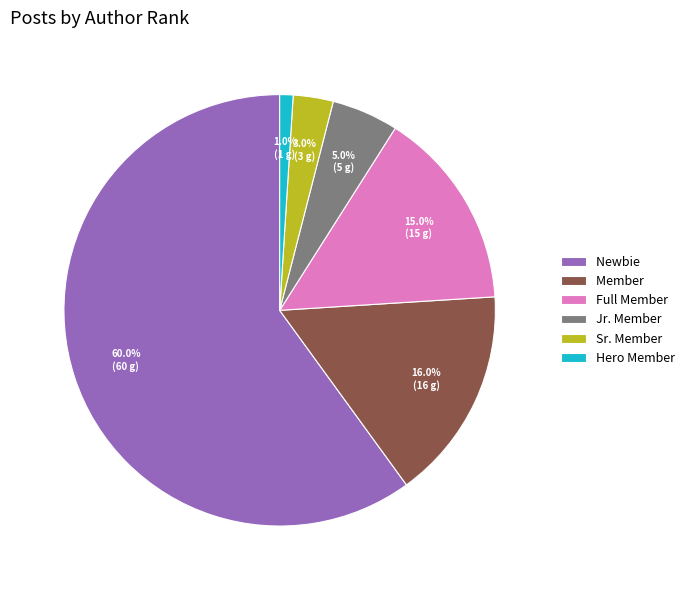

To the nearest percent, what percentage of the pie is Member?

16%